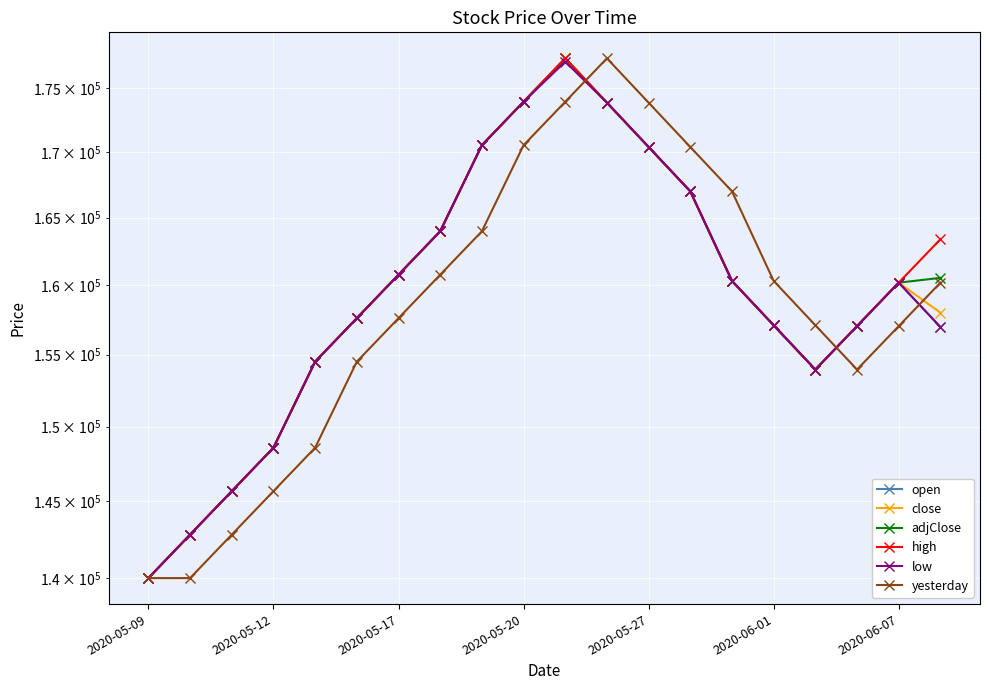

Rank the series at 2020-05-27 from highest to lowest value.

yesterday, open, close, adjClose, high, low